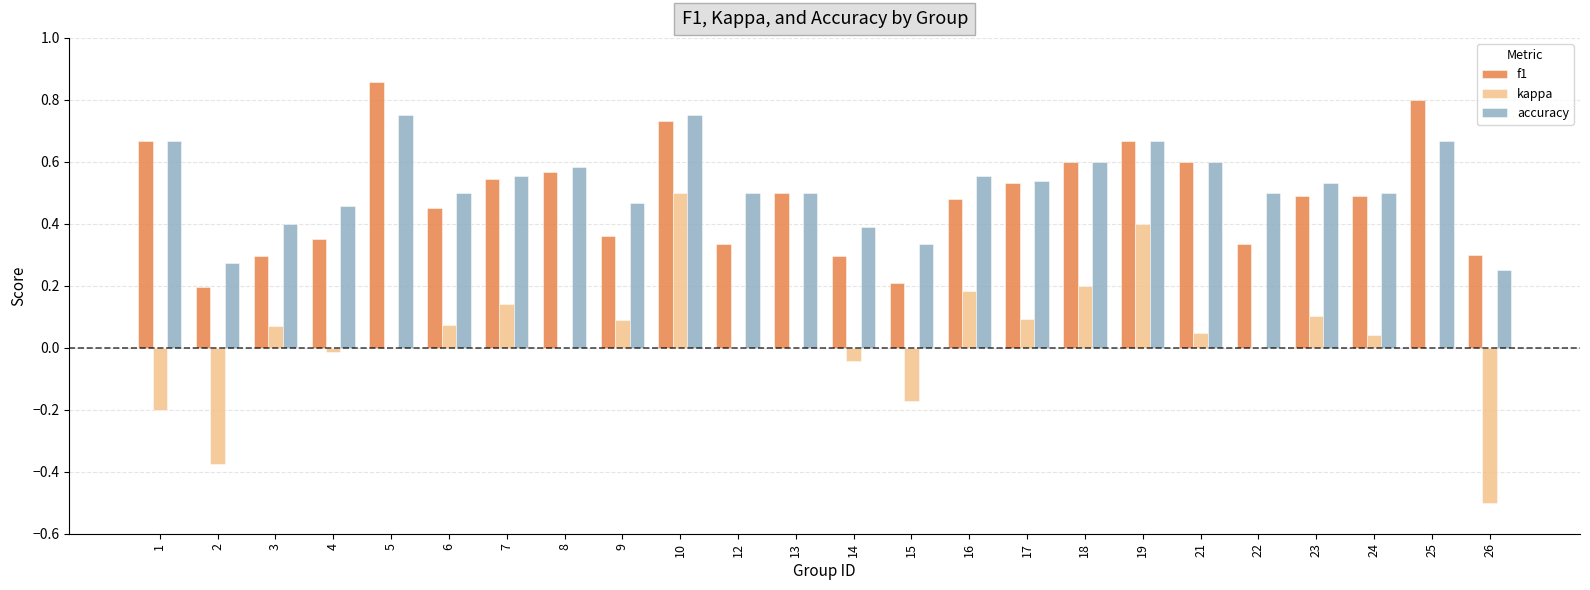

Is the value of f1 at 24 greater than the value of accuracy at 18?

No